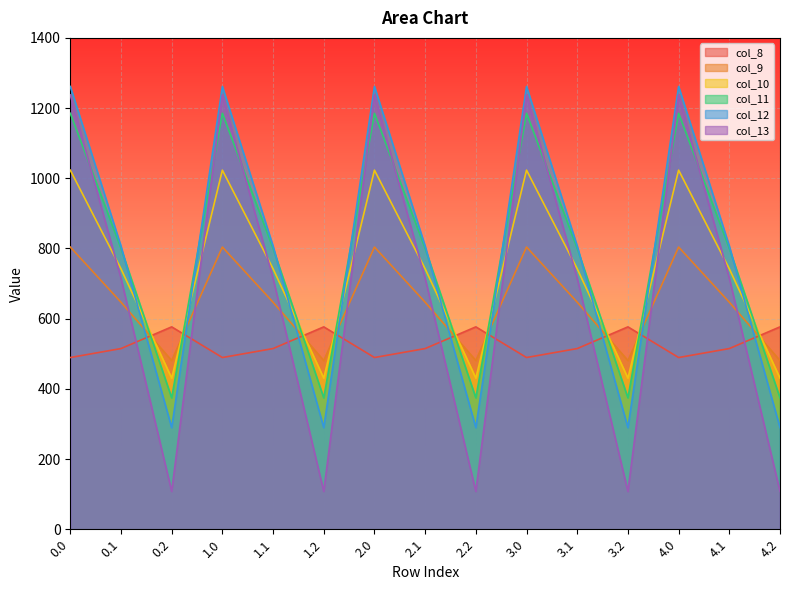

What is the sum of all col_8 values?

7903.6